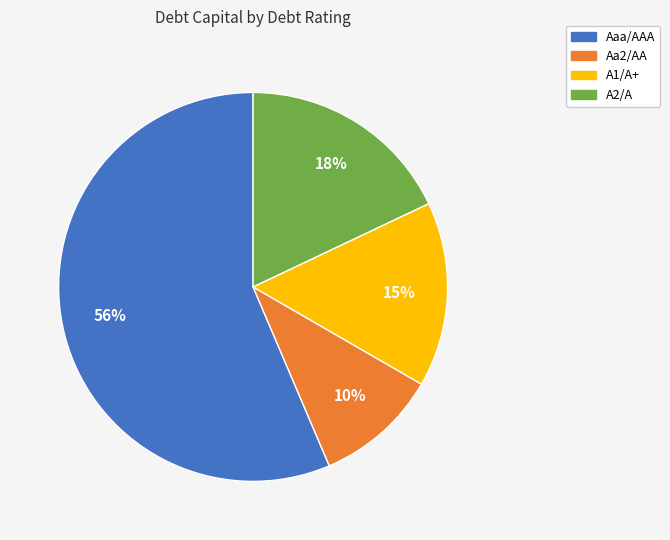

Is there any slice that represents more than half of the pie?

Yes